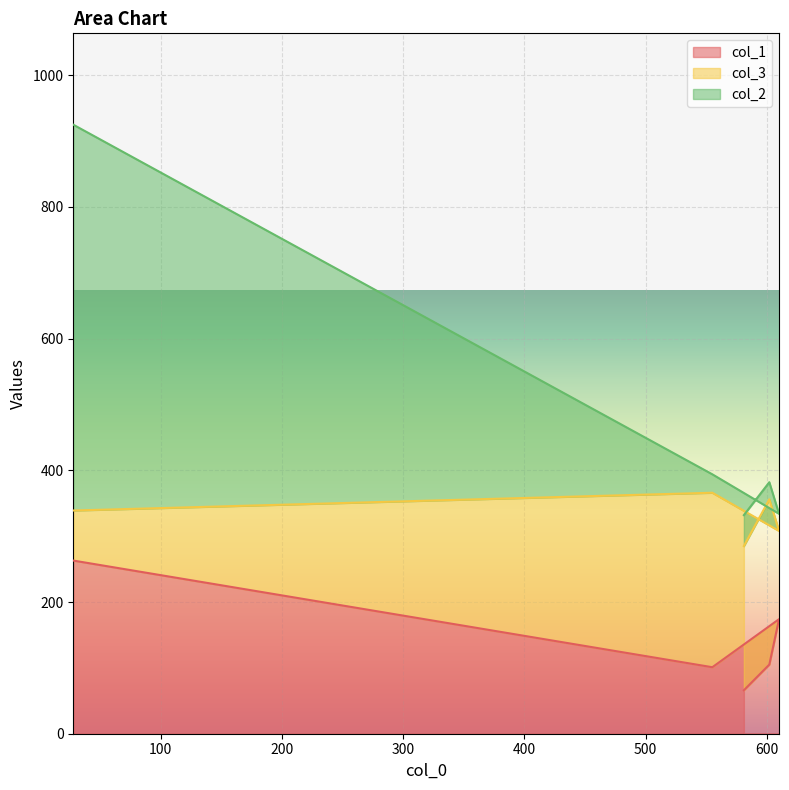

Does the chart display data point markers on the line(s)?

No